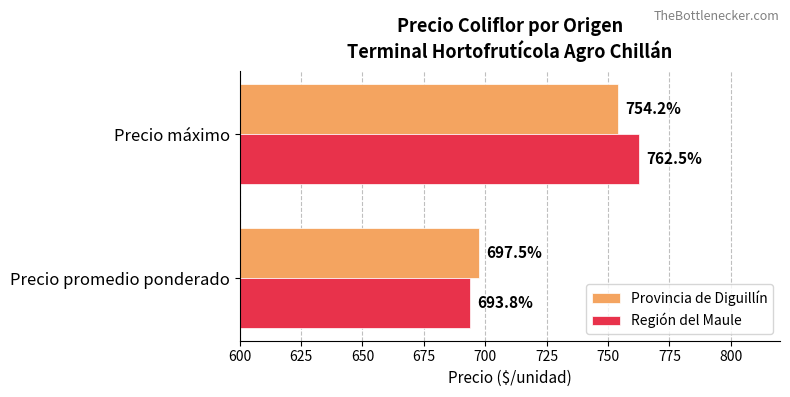

What is the average value of the Región del Maule series?

728.1